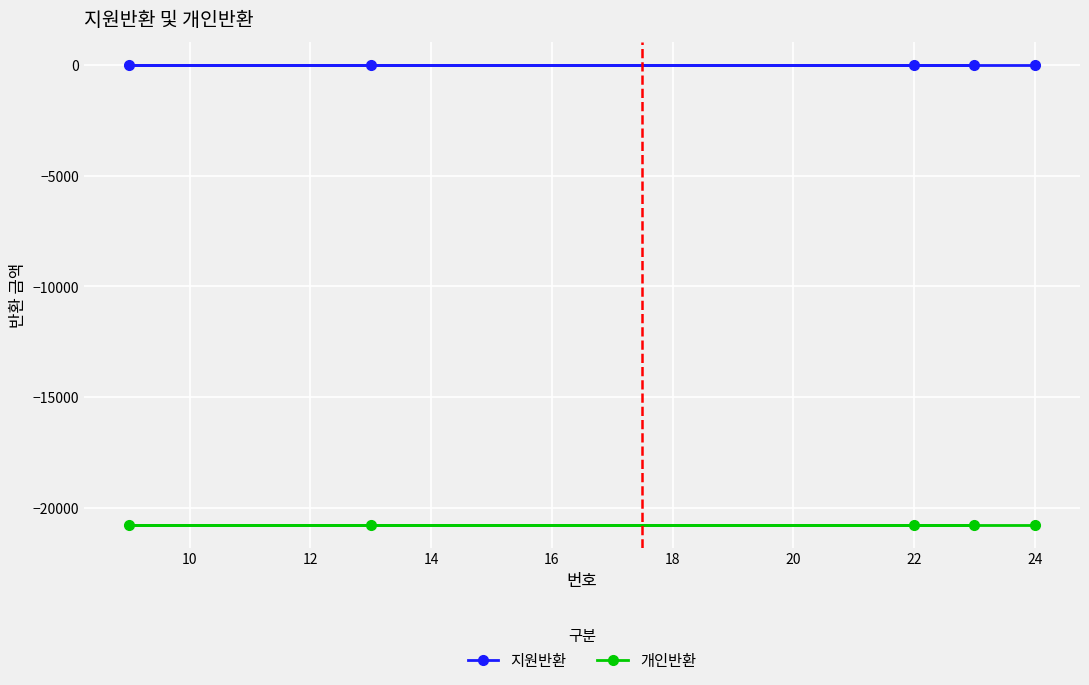

Rank the series at 22 from highest to lowest value.

지원반환, 개인반환